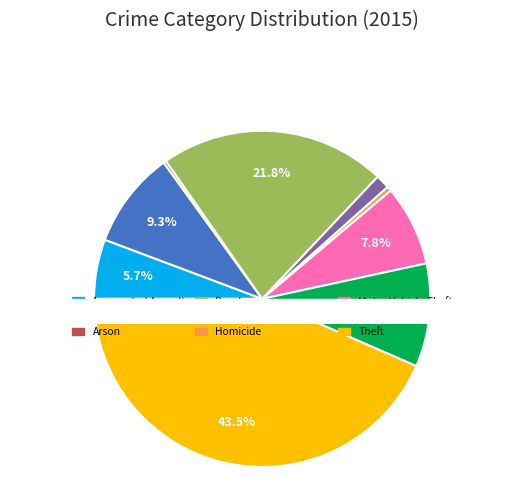

Which category has the smallest portion of the pie?

Arson